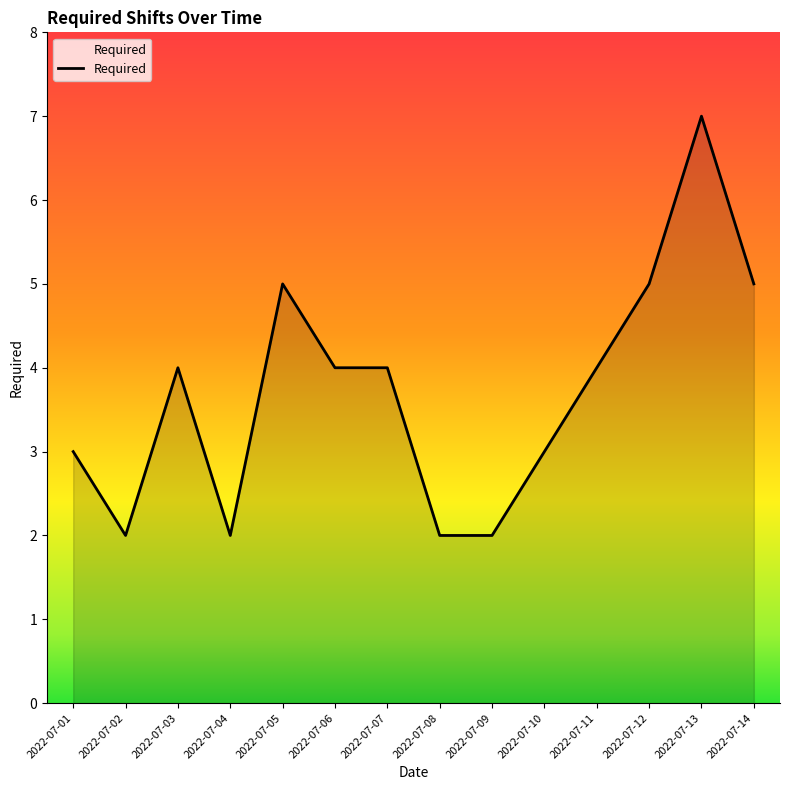

What is the difference between the maximum and second lowest values?

5